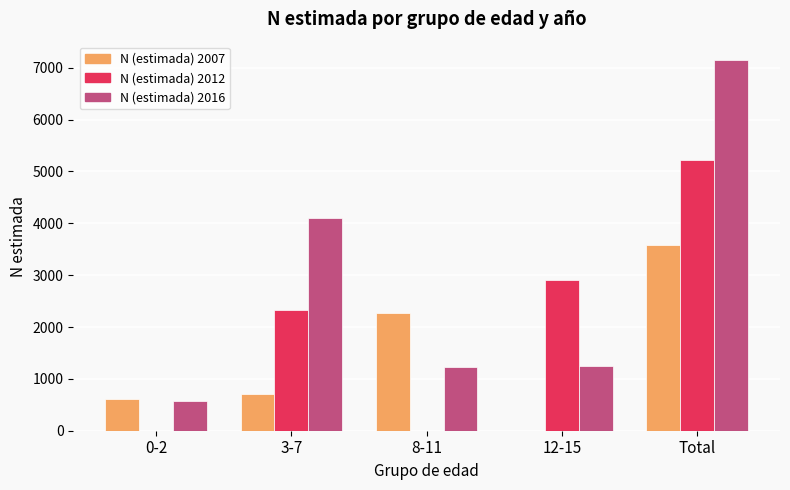

Which series changed the most between 0-2 and 3-7?

N (estimada) 2016